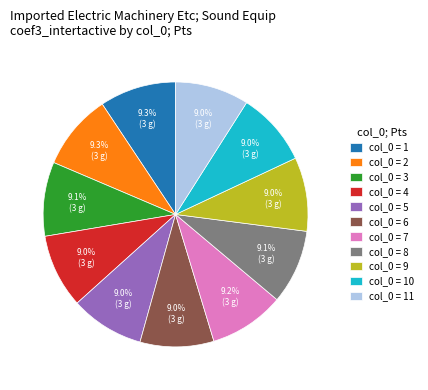

How many segments does this pie chart have?

11